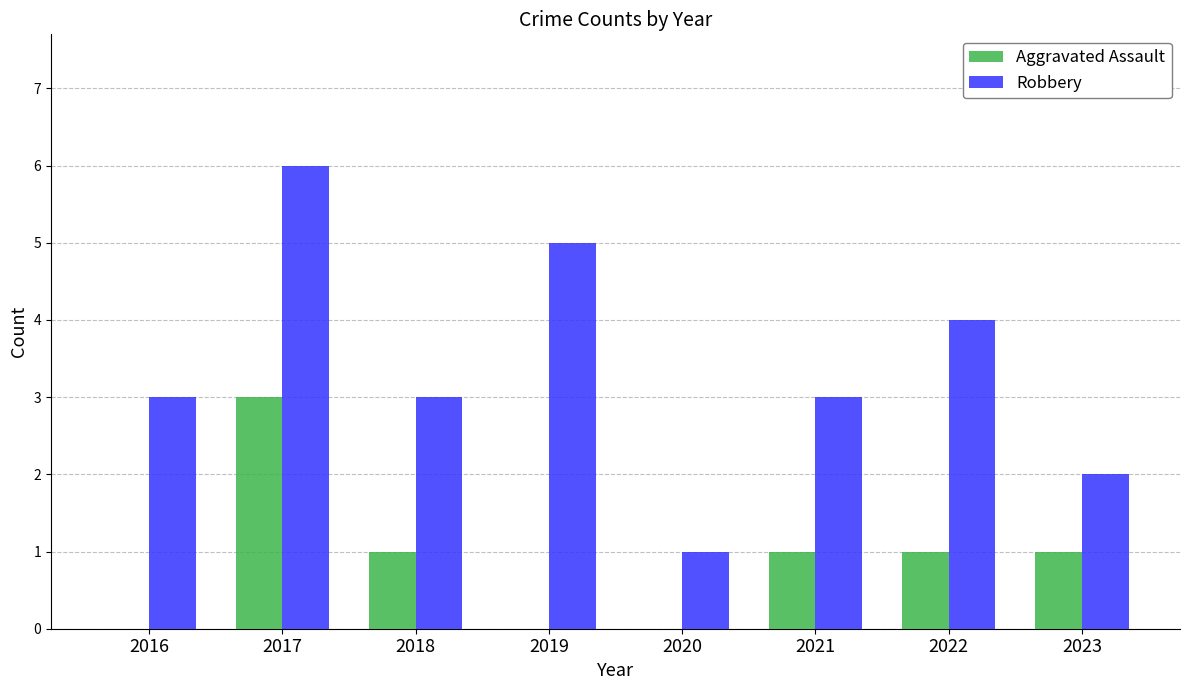

Reading right to left, transcribe all the data shown in this chart.

Aggravated Assault: 2023=1	2022=1	2021=1	2020=0	2019=0	2018=1	2017=3	2016=0
Robbery: 2023=2	2022=4	2021=3	2020=1	2019=5	2018=3	2017=6	2016=3